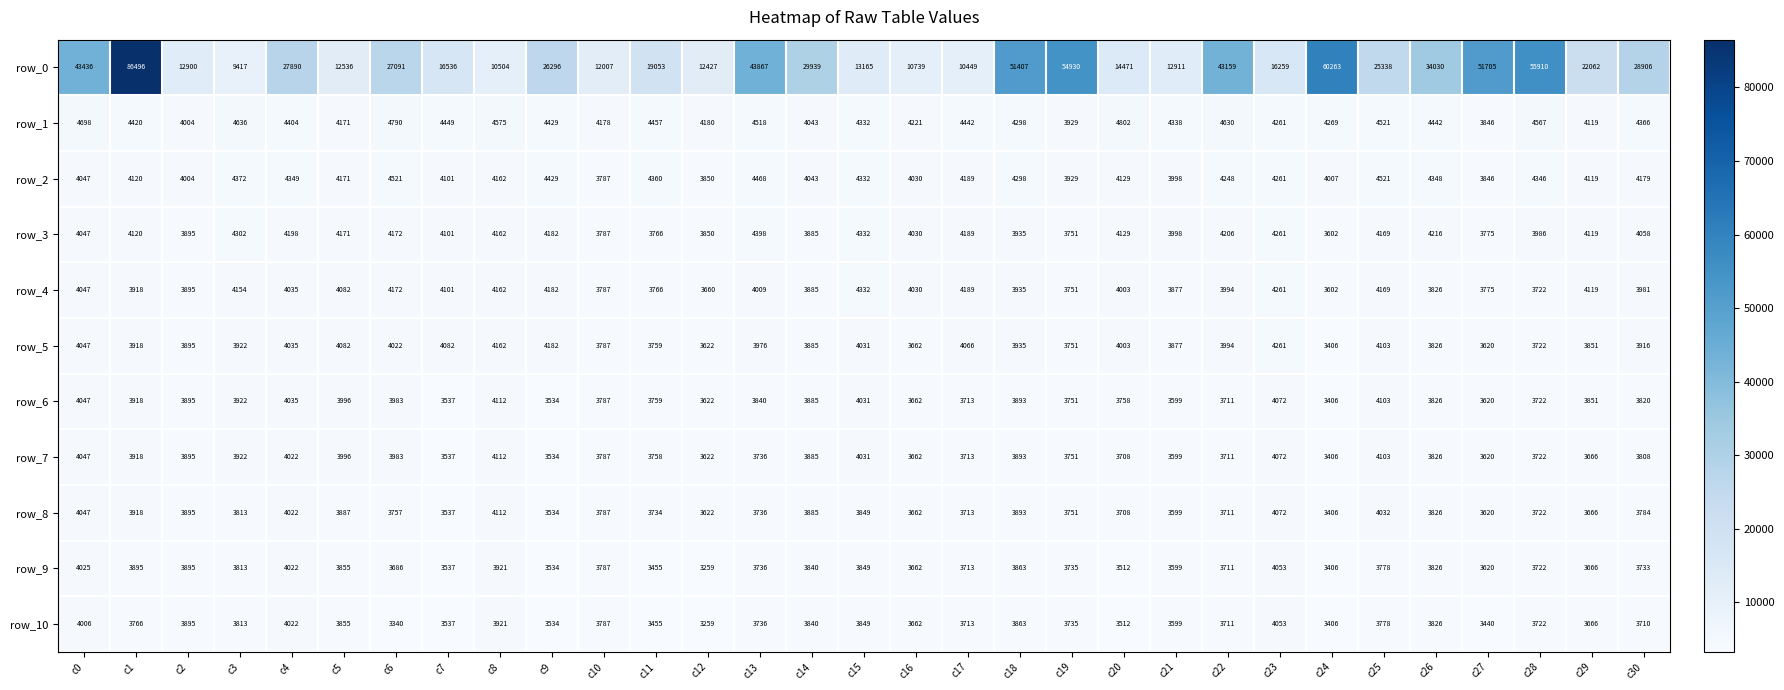

What is the difference between the row_8 values at c4 and c7?

485